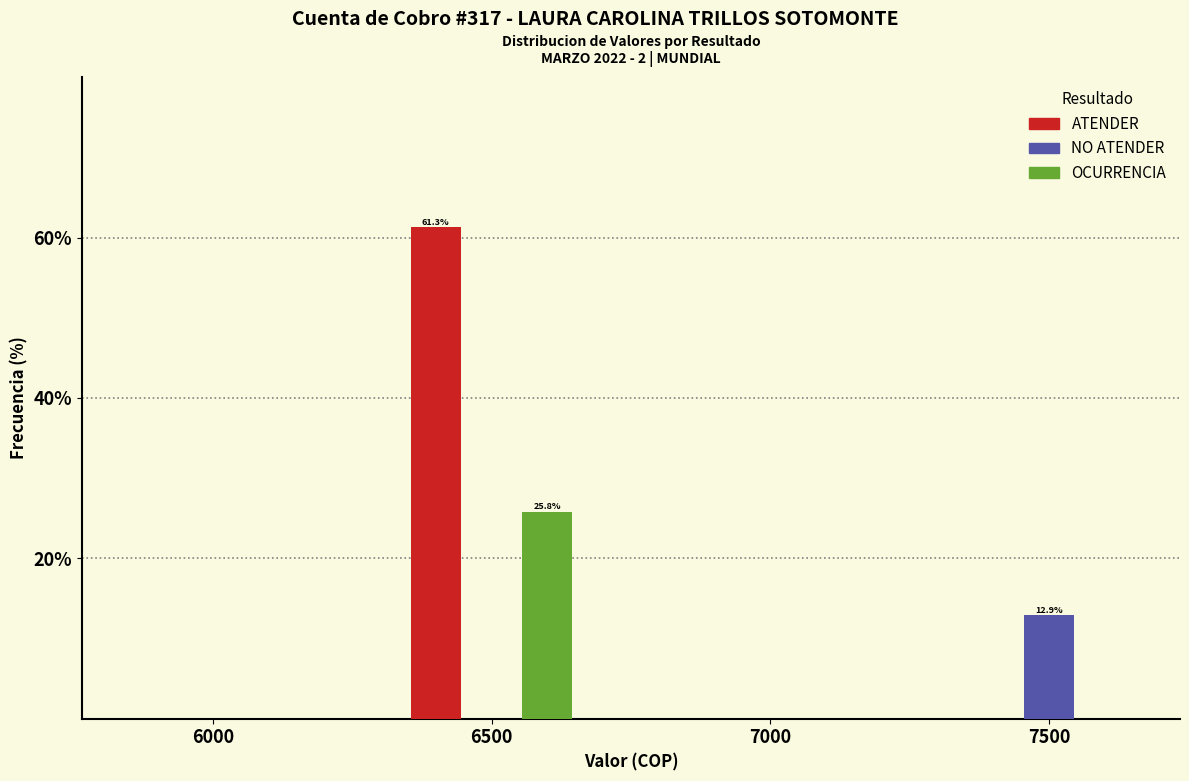

Reading right to left, list all the values displayed in this chart.

ATENDER: 7500=0.0	7000=0.0	6500=61.3	6000=0.0
NO ATENDER: 7500=12.9	7000=0.0	6500=0.0	6000=0.0
OCURRENCIA: 7500=0.0	7000=0.0	6500=25.8	6000=0.0